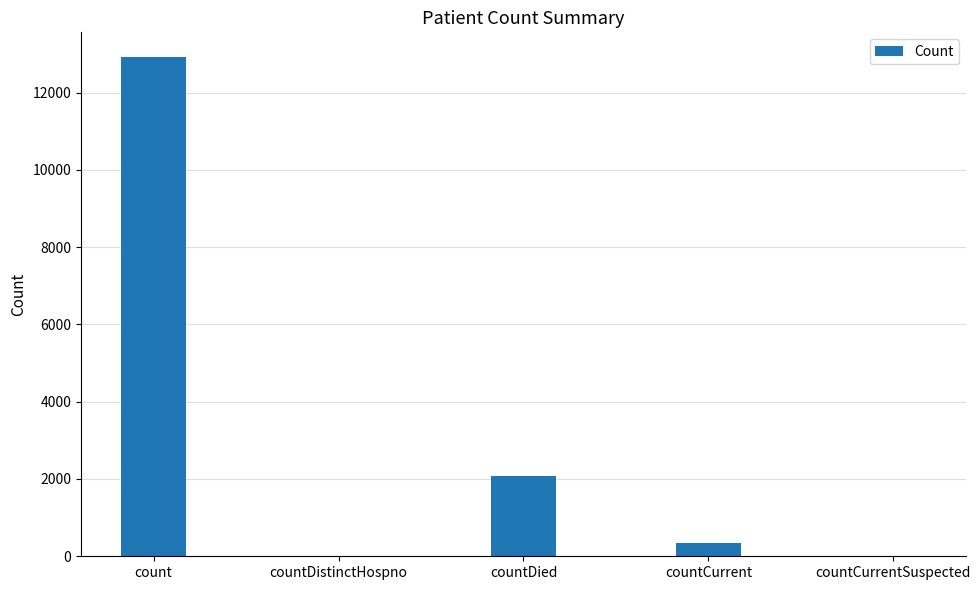

Reading left to right, list all the values displayed in this chart.

count=12914	countDistinctHospno=0	countDied=2078	countCurrent=342	countCurrentSuspected=0